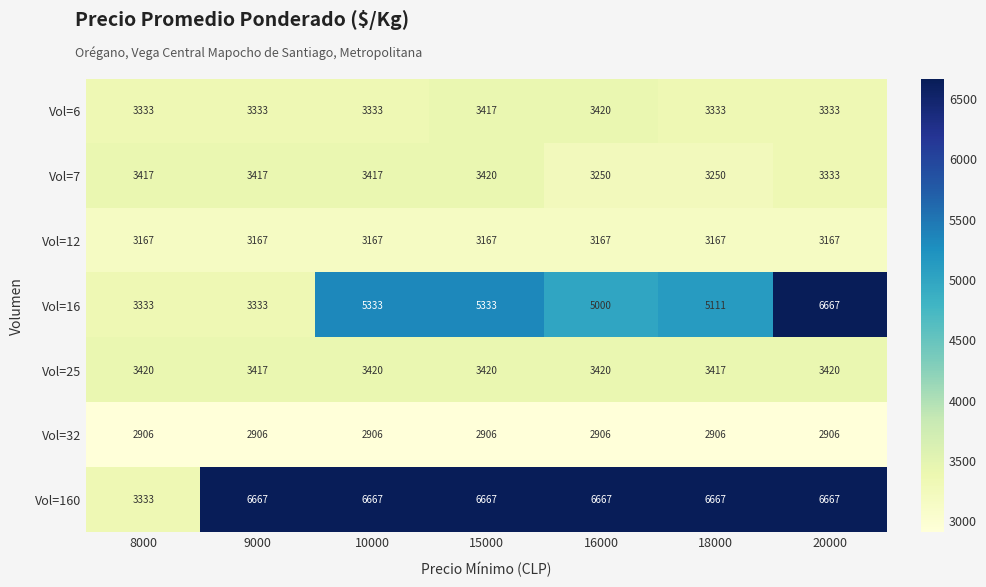

What is the sum of the Vol=6 values at 15000 and 9000?

6750